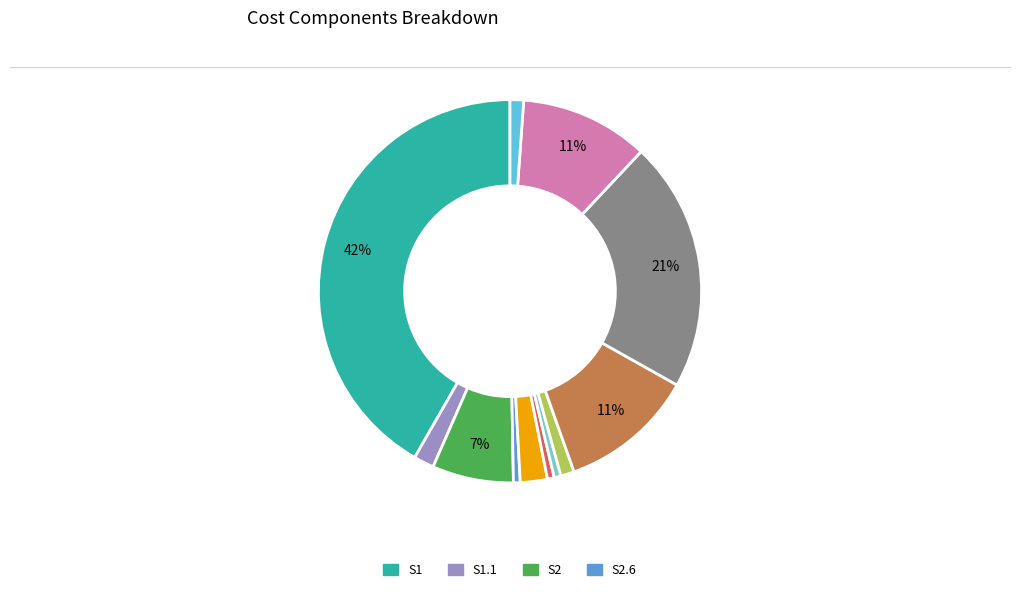

To the nearest percent, what is the average slice percentage?

8%